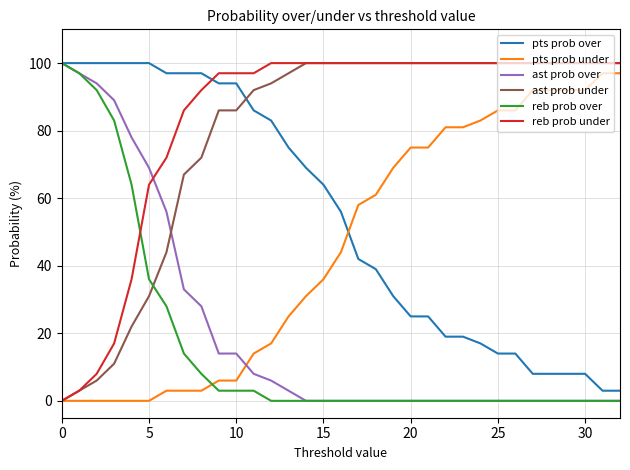

What is the maximum value for ast prob over?

100